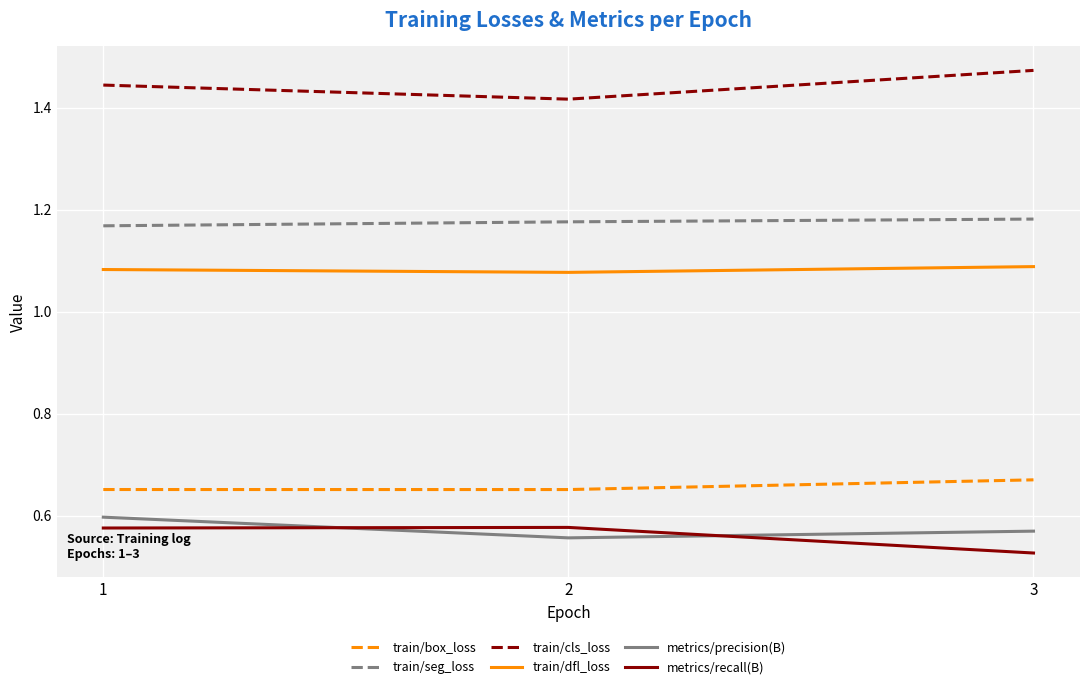

List the labels in order of metrics/precision(B) value, smallest first.

2, 3, 1